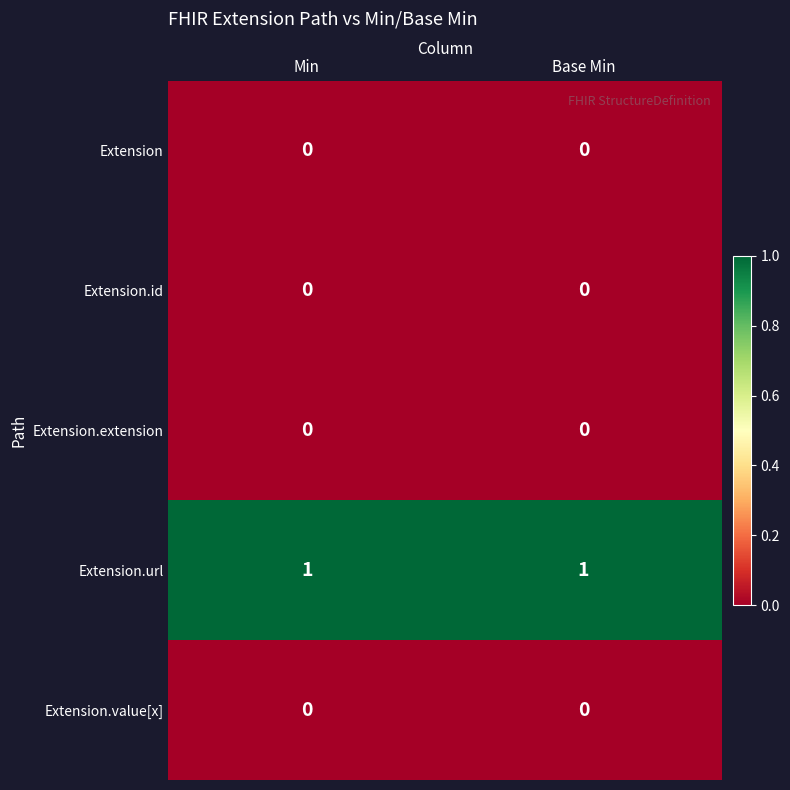

True or false: Extension.url has a value of 1 at Min.

True